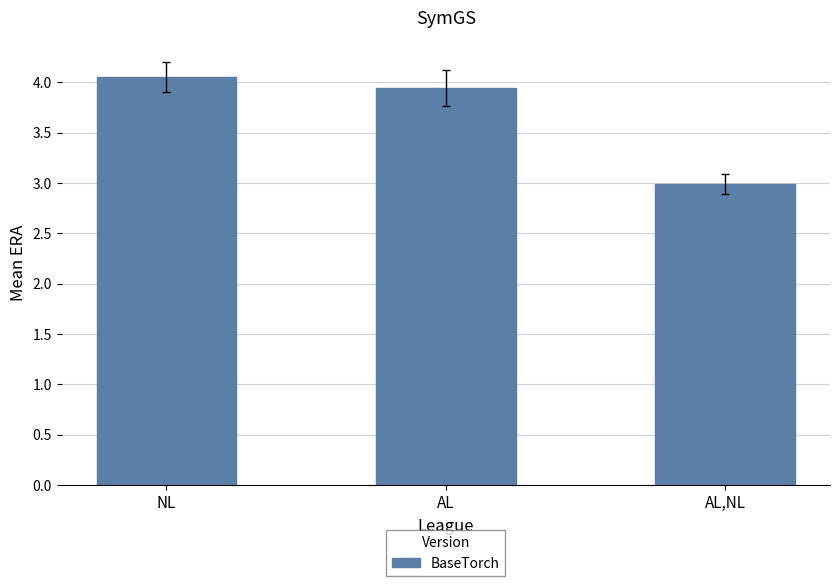

Where is the data nearest to the value 3?

AL,NL